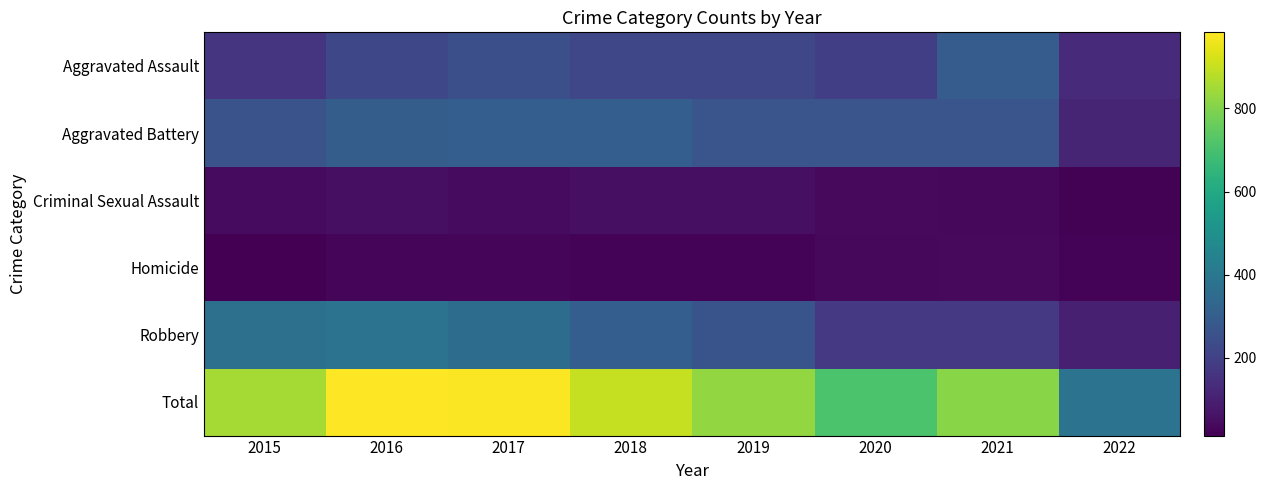

How many series are shown in this chart?

6